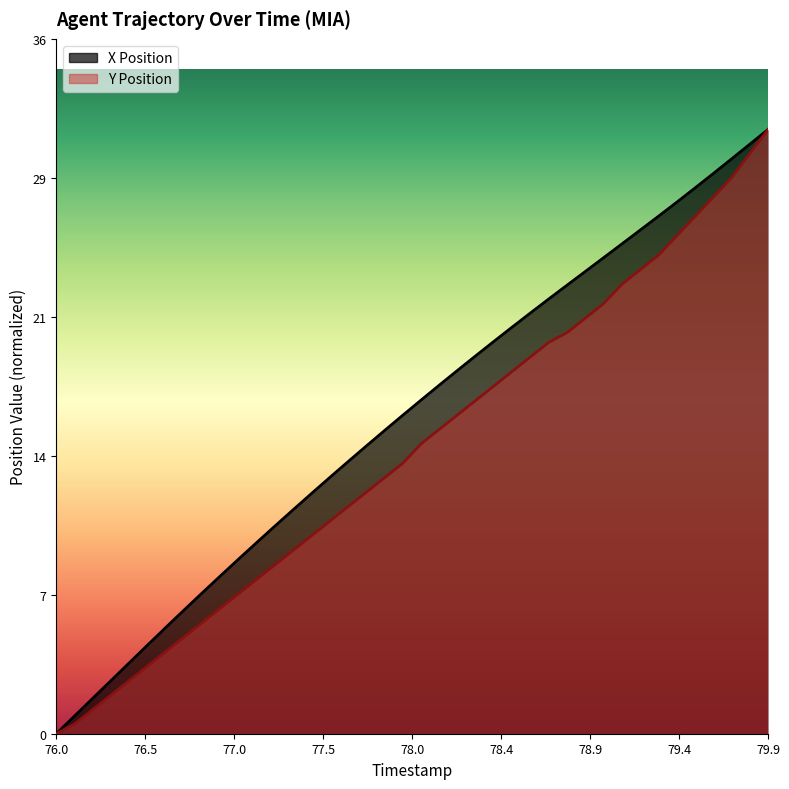

At which label does Y Position reach its peak?

79.9